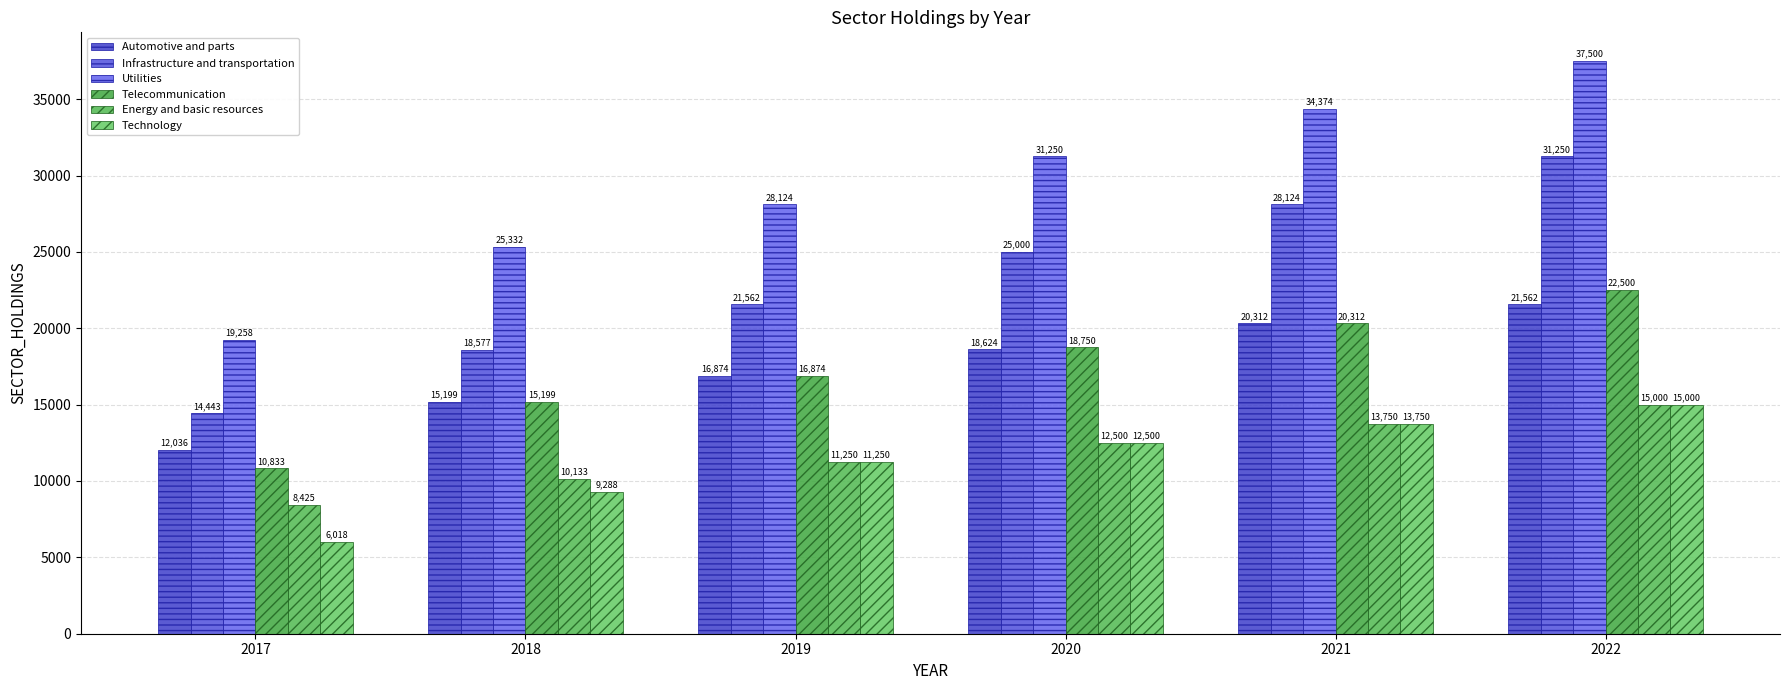

Which category has the lowest value across all series?

2017